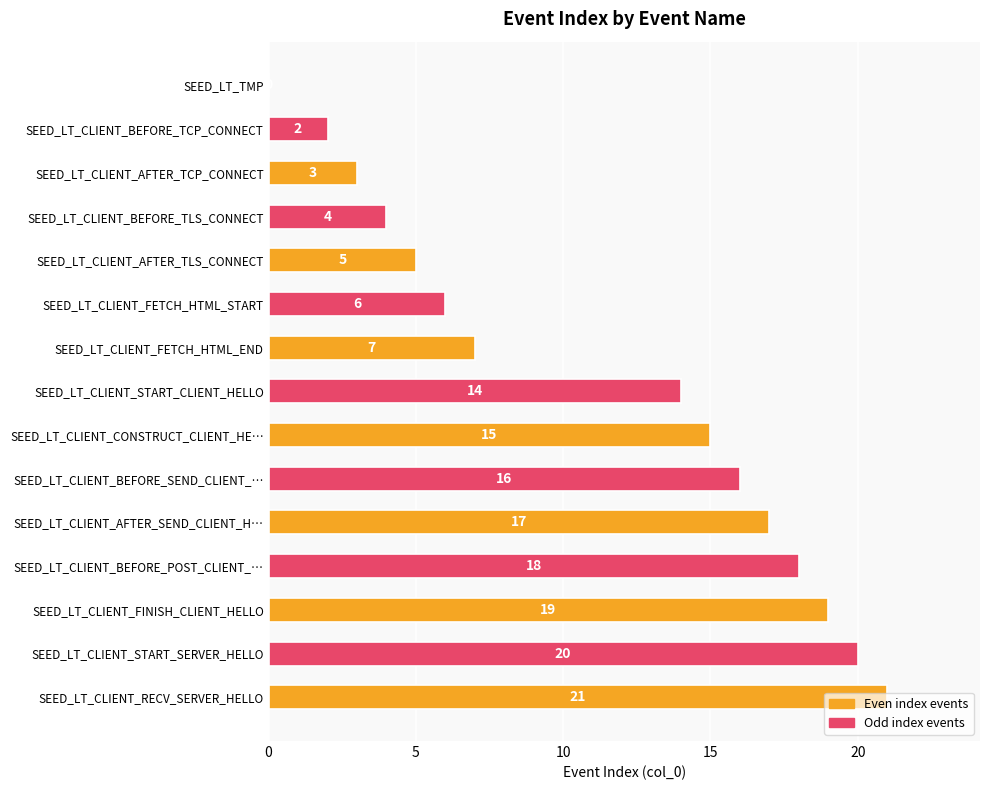

What is the ratio of the value at SEED_LT_CLIENT_FETCH_HTML_START to the value at SEED_LT_CLIENT_AFTER_TLS_CONNECT?

1.2